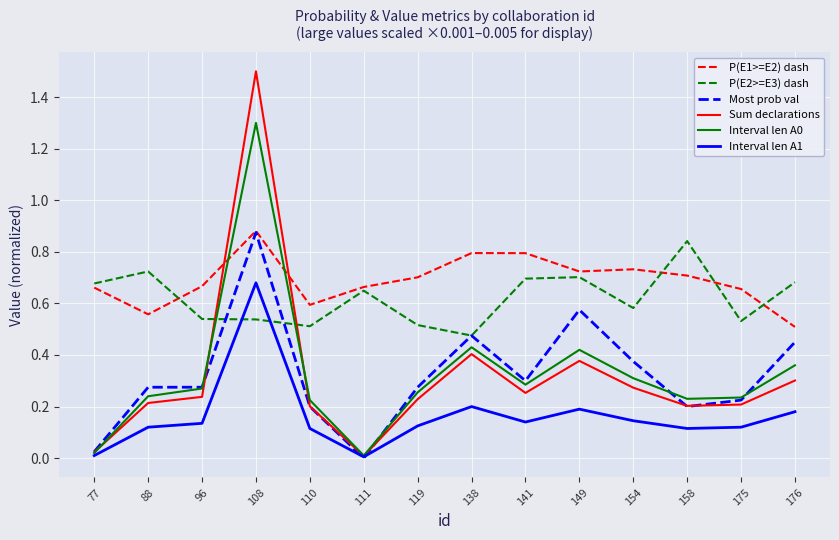

Which series has the largest range (max minus min)?

Sum declarations